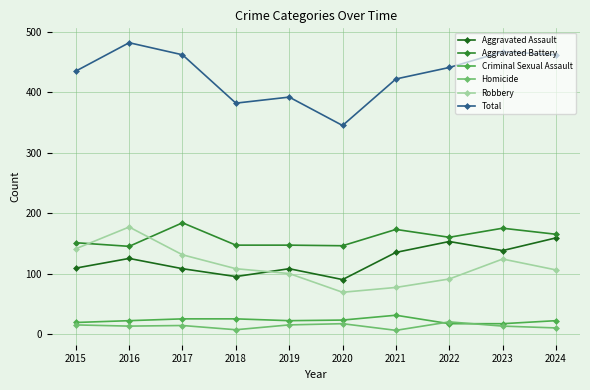

What is the difference between the Homicide values at 2021 and 2018?

1